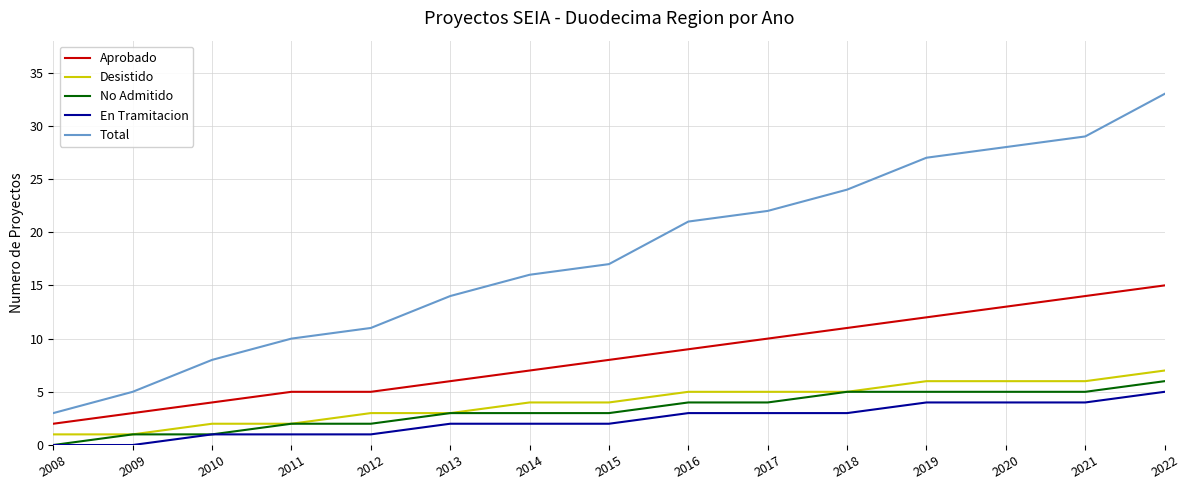

What is the maximum value for En Tramitacion?

5